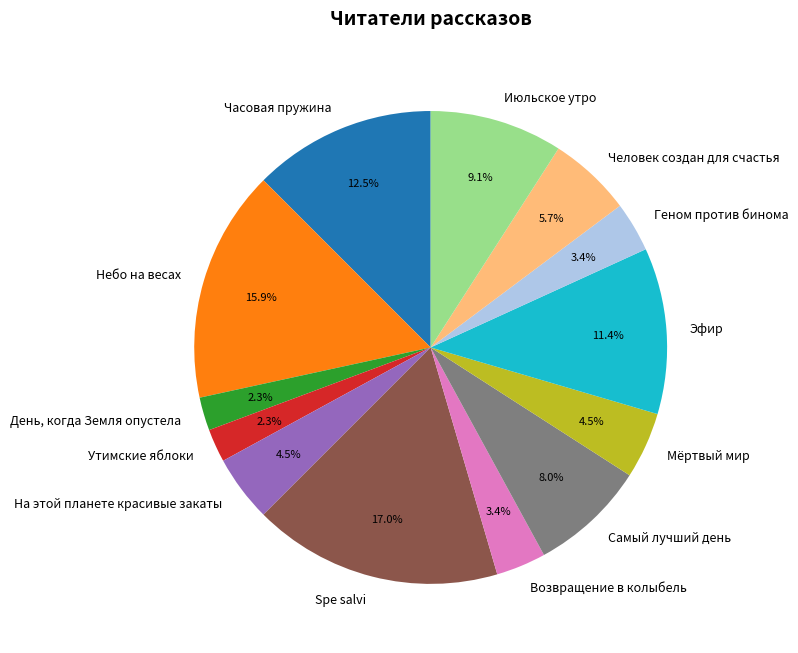

To the nearest percent, what portion does Июльское утро represent?

9%